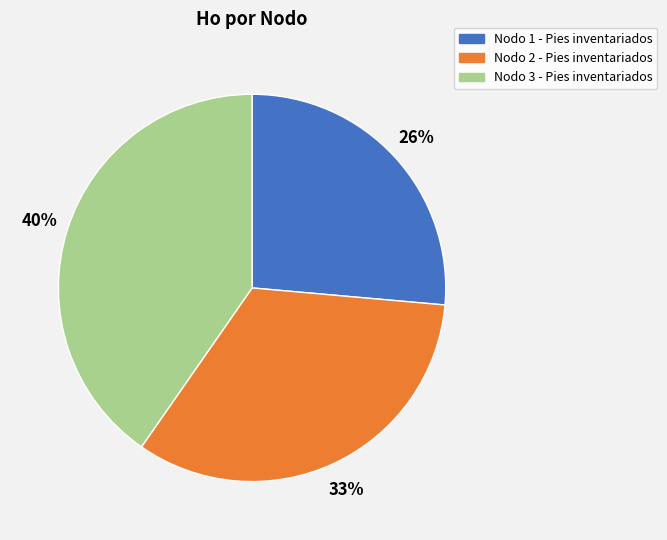

Rank the categories by value from lowest to highest.

Nodo 1 - Pies inventariados, Nodo 2 - Pies inventariados, Nodo 3 - Pies inventariados